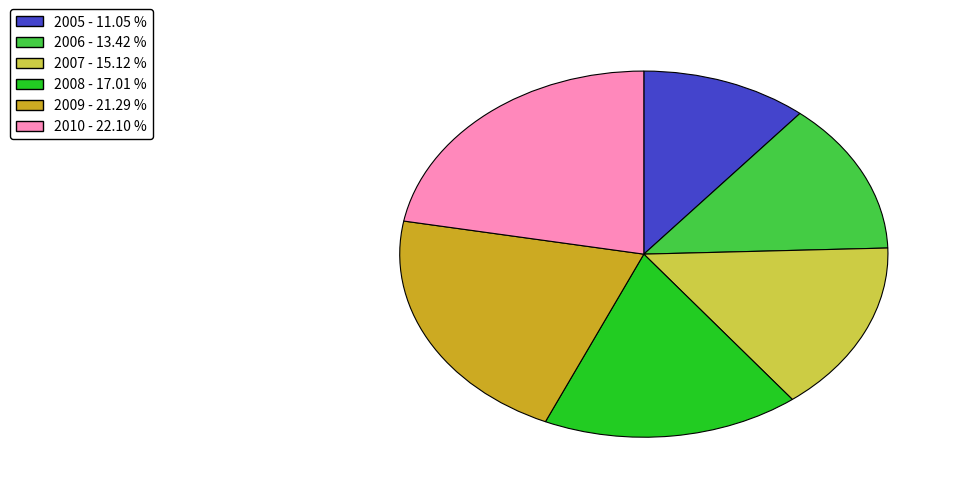

Is 2005 the majority of the pie?

No